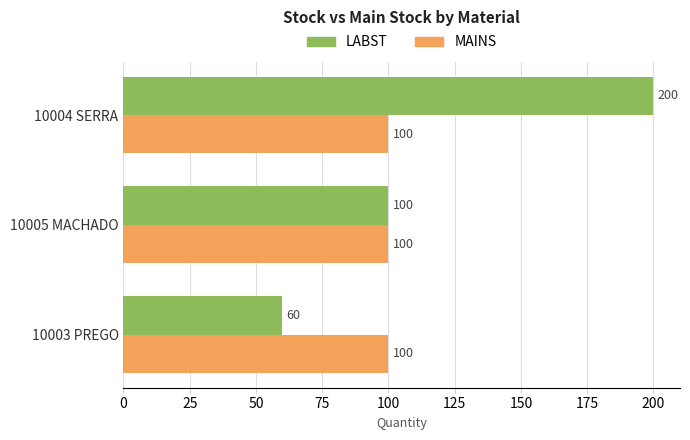

How many LABST values are between 60 and 200?

3